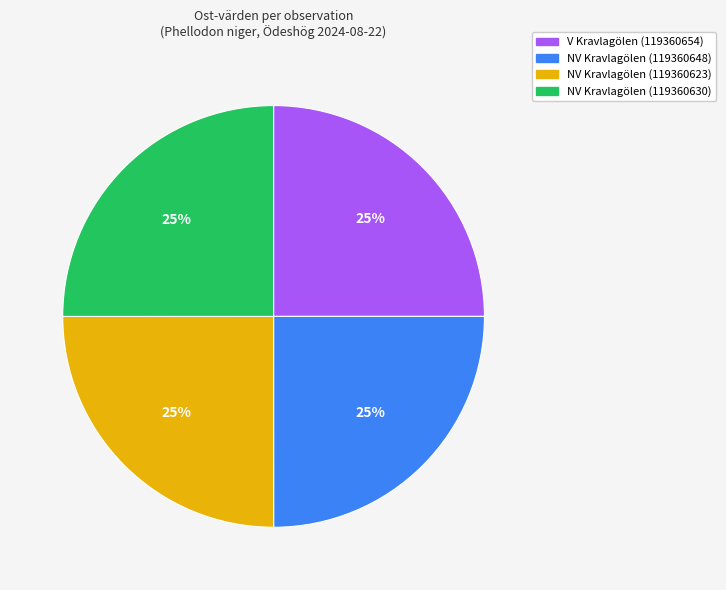

Does V Kravlagölen (119360654) account for over 50% of the chart?

No